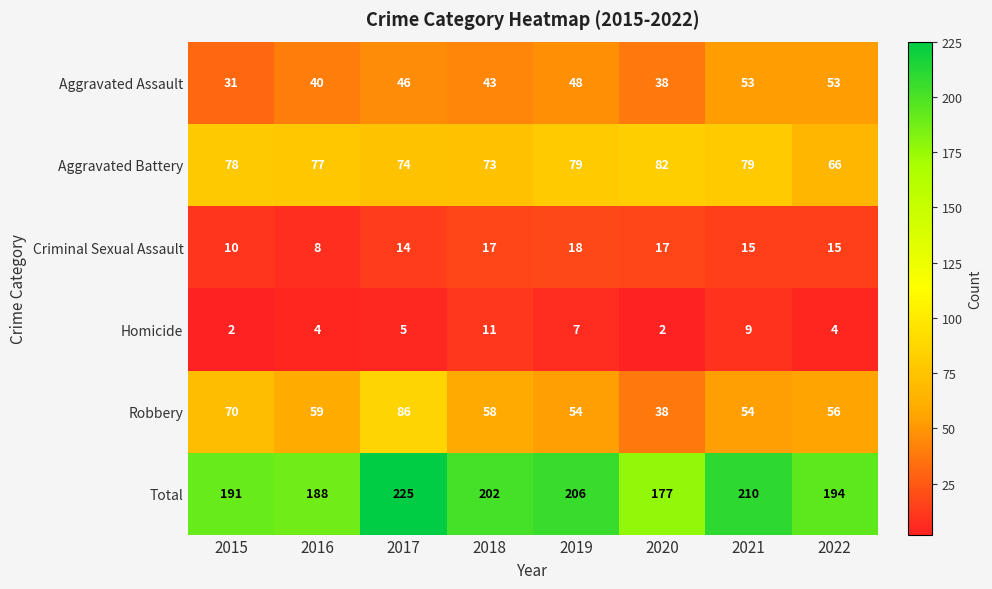

The Total series shows 101 at 2021. True or false?

False